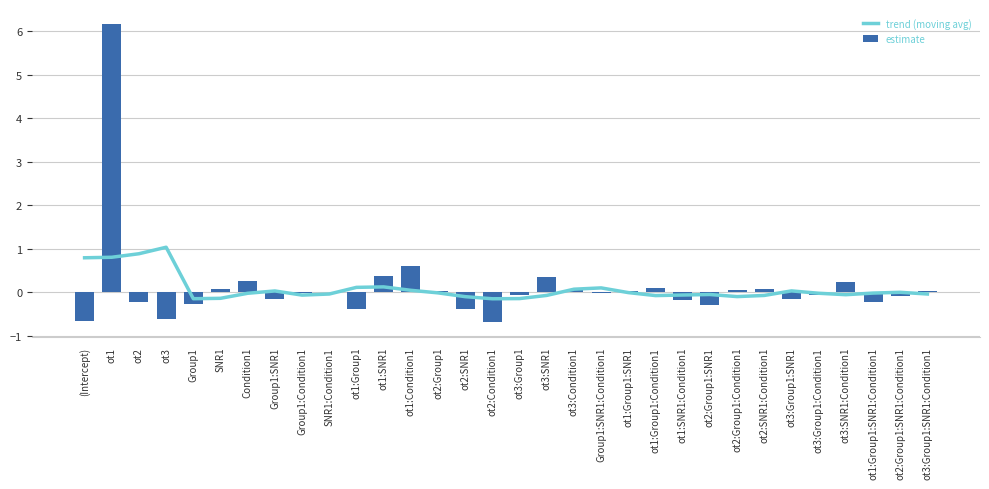

At which label does estimate reach its minimum?

ot2:Condition1